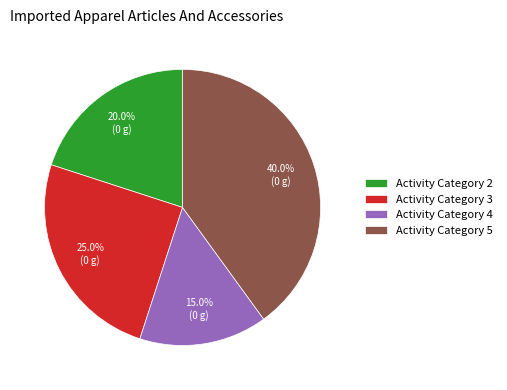

Which slice is the largest?

Activity Category 5